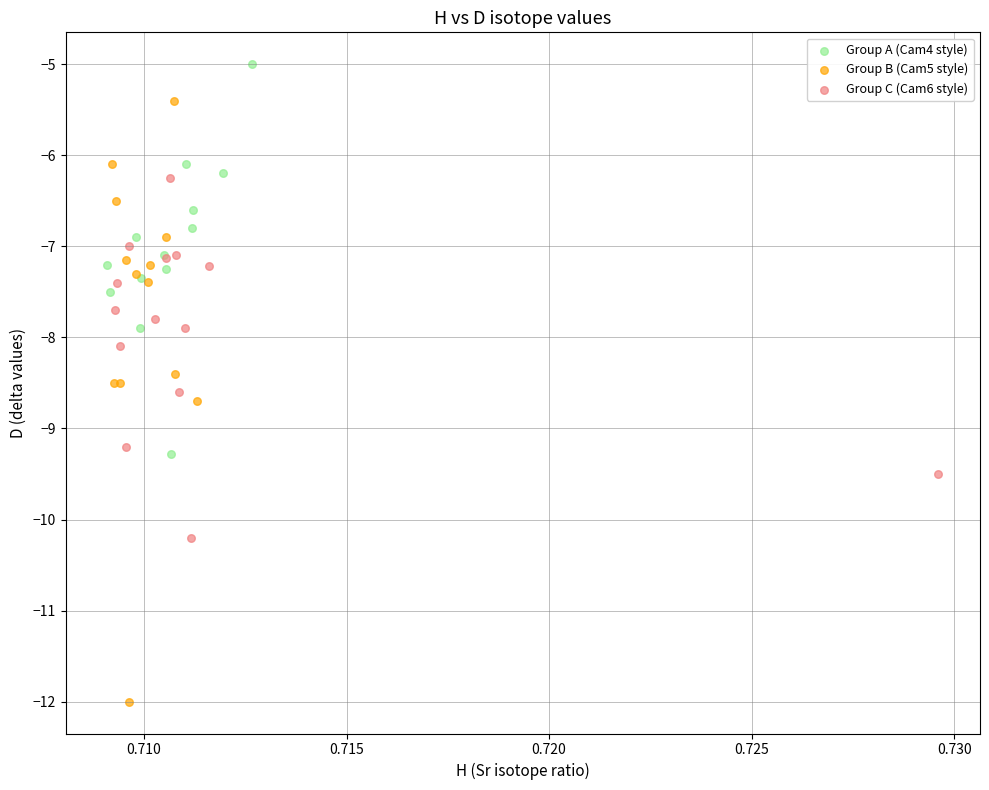

Which series has the largest Y range (max minus min)?

Group B (Cam5 style)